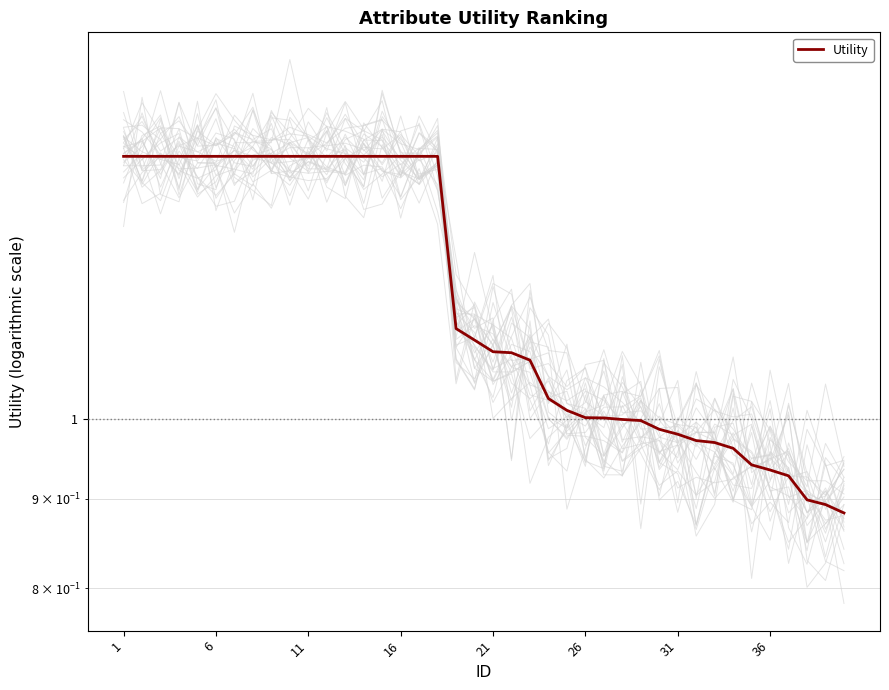

Count the number of data series in this chart.

1